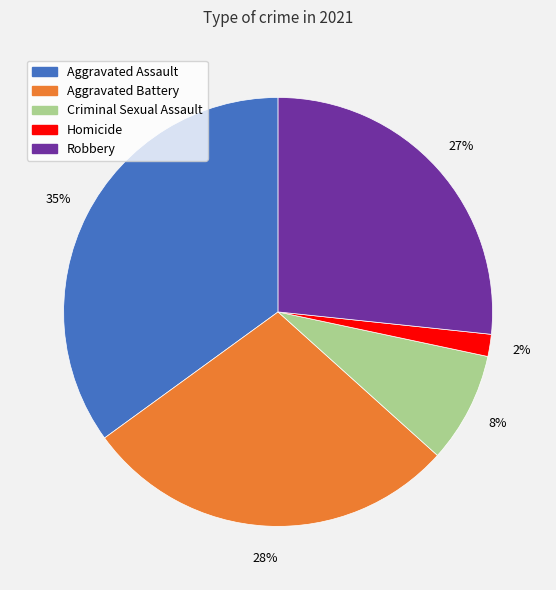

Does Homicide account for over 50% of the chart?

No